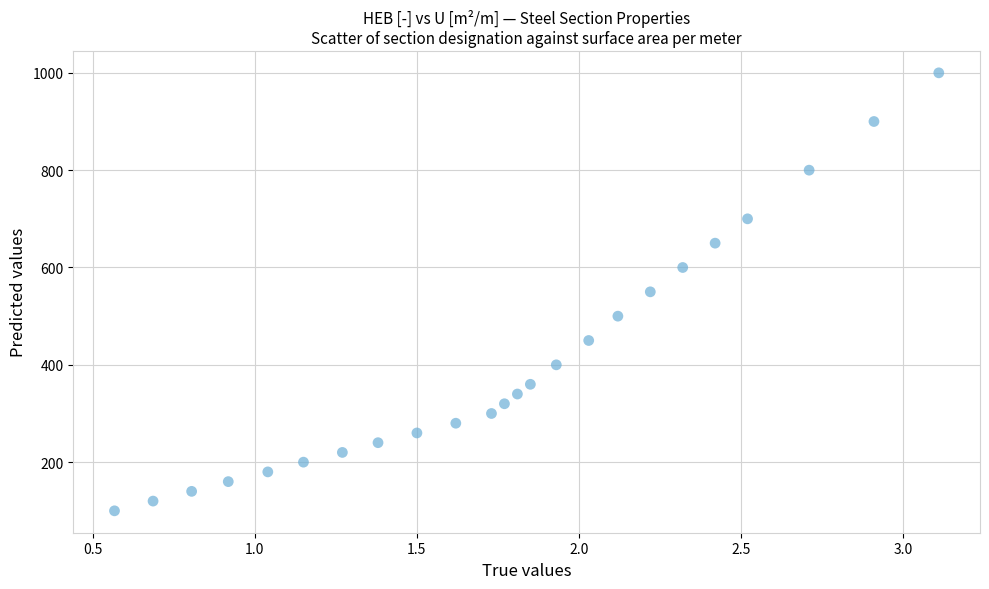

What is the range of Y values (max minus min)?

900